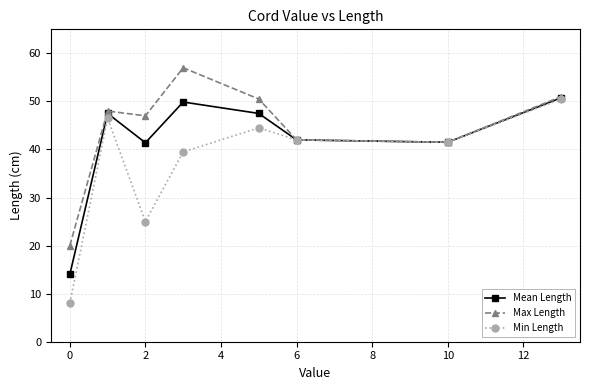

How many interior local peaks does the Mean Length series have?

2